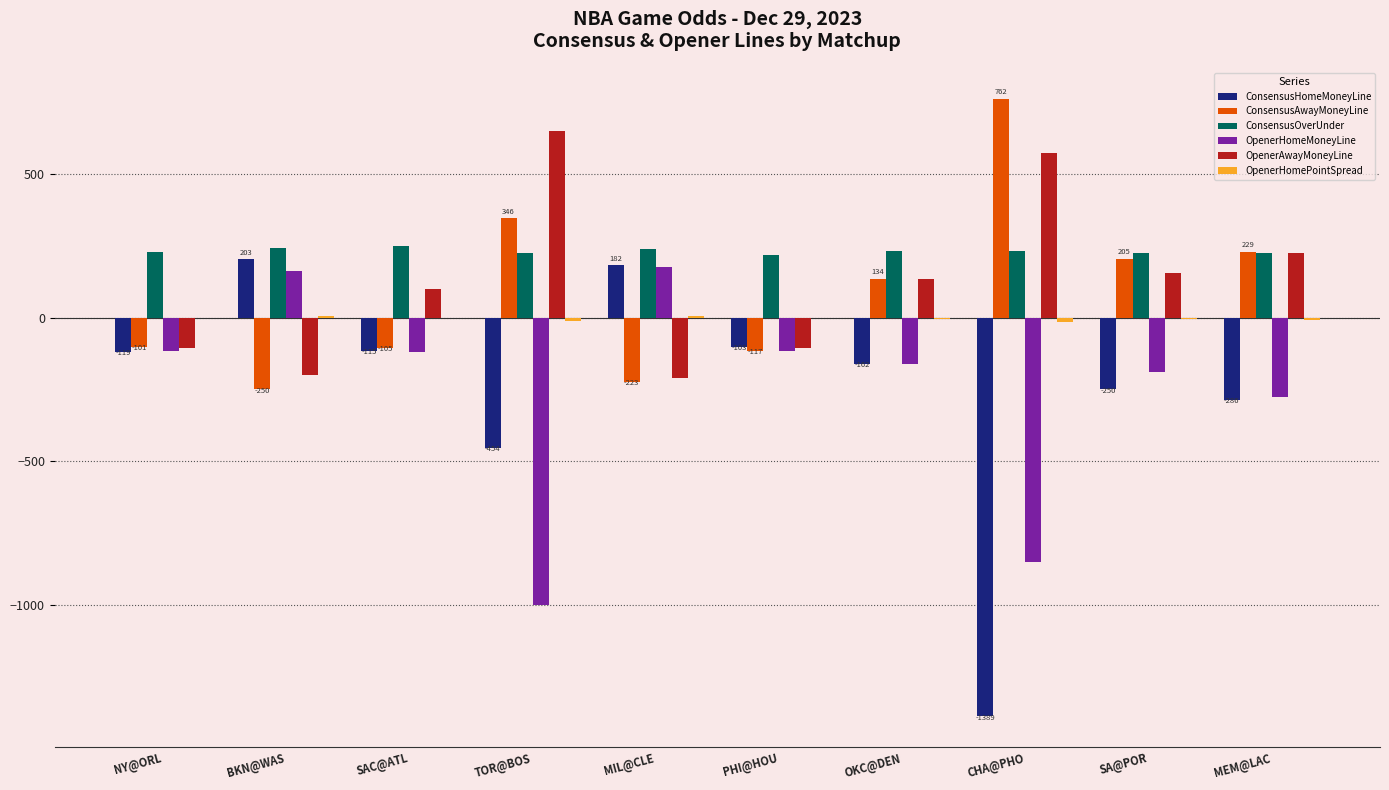

The OpenerAwayMoneyLine series shows -103.7 at BKN@WAS. True or false?

False